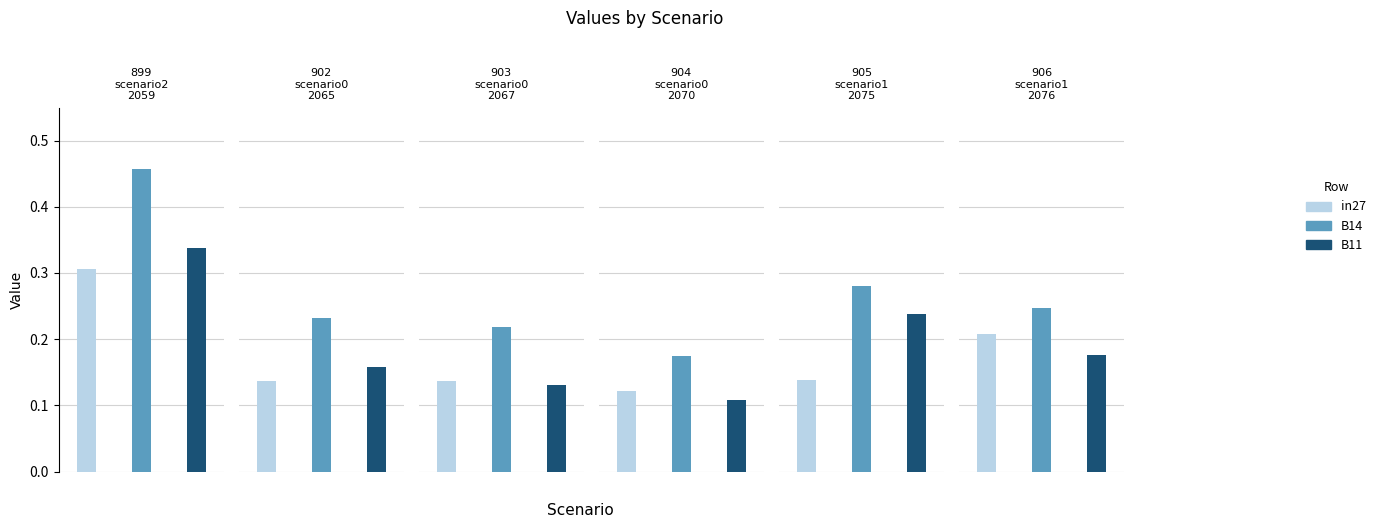

Reading right to left, what are all the values shown in this chart?

in27: job906_scenario1_2076=0.2	job905_scenario1_2075=0.1	job904_scenario0_2070=0.1	job903_scenario0_2067=0.1	job902_scenario0_2065=0.1	job899_scenario2_2059=0.3
B14: job906_scenario1_2076=0.2	job905_scenario1_2075=0.3	job904_scenario0_2070=0.2	job903_scenario0_2067=0.2	job902_scenario0_2065=0.2	job899_scenario2_2059=0.5
B11: job906_scenario1_2076=0.2	job905_scenario1_2075=0.2	job904_scenario0_2070=0.1	job903_scenario0_2067=0.1	job902_scenario0_2065=0.2	job899_scenario2_2059=0.3